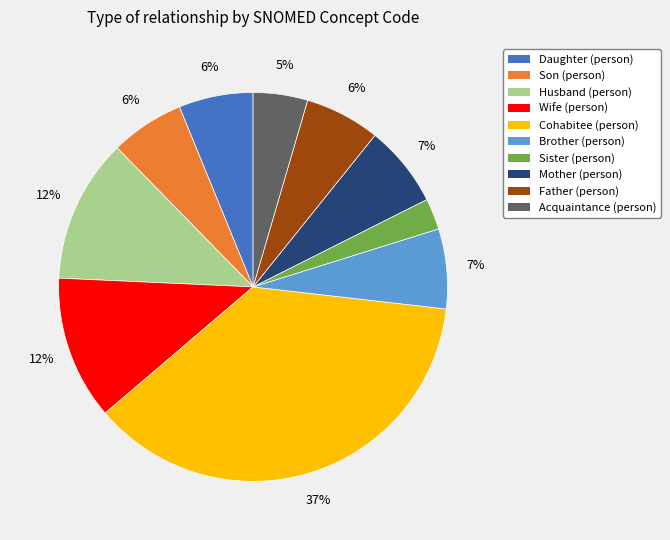

Do Cohabitee (person) and Husband (person) together represent more than half of the pie?

No